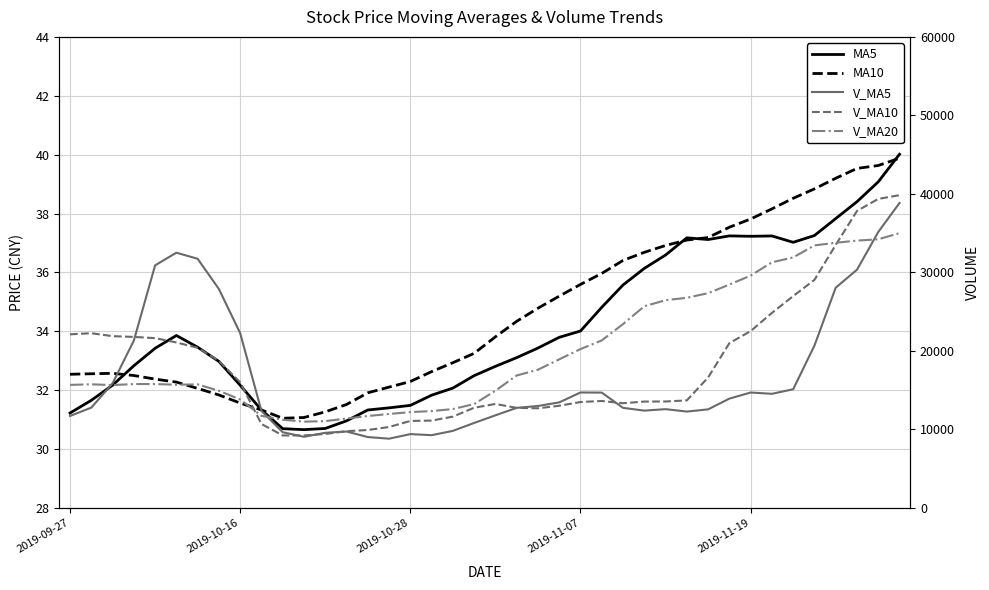

What is the total value across all series at 30?

56589.5